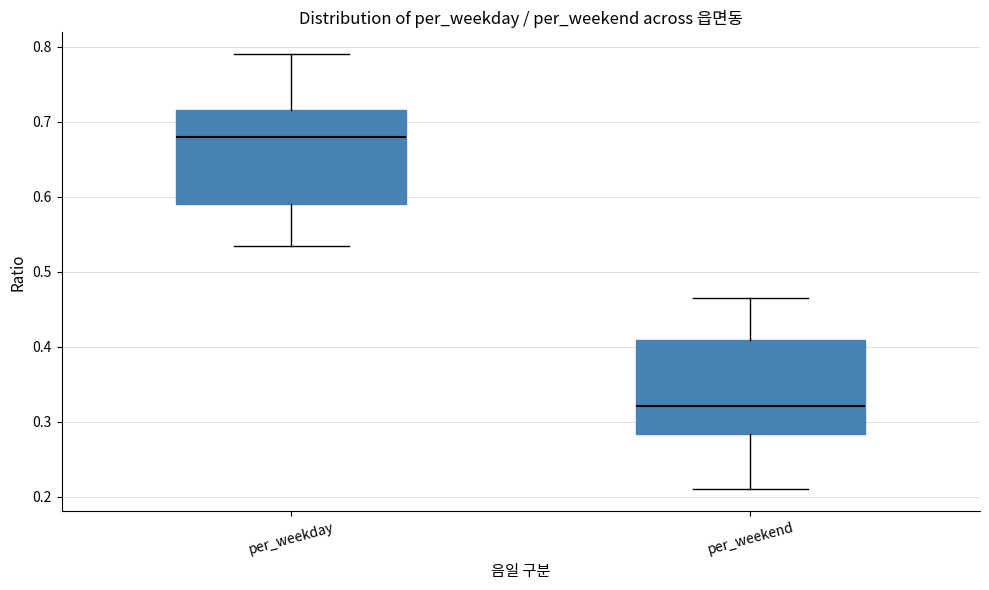

Reading left to right, read every box against the y-axis: the position of its median line, the range the box covers, and the ends of its whiskers. The values are not printed on the chart, so give them approximately, as read against the axis.

per_weekday: median 0.68, box 0.59 to 0.72, whiskers 0.53 to 0.79
per_weekend: median 0.32, box 0.28 to 0.41, whiskers 0.21 to 0.47